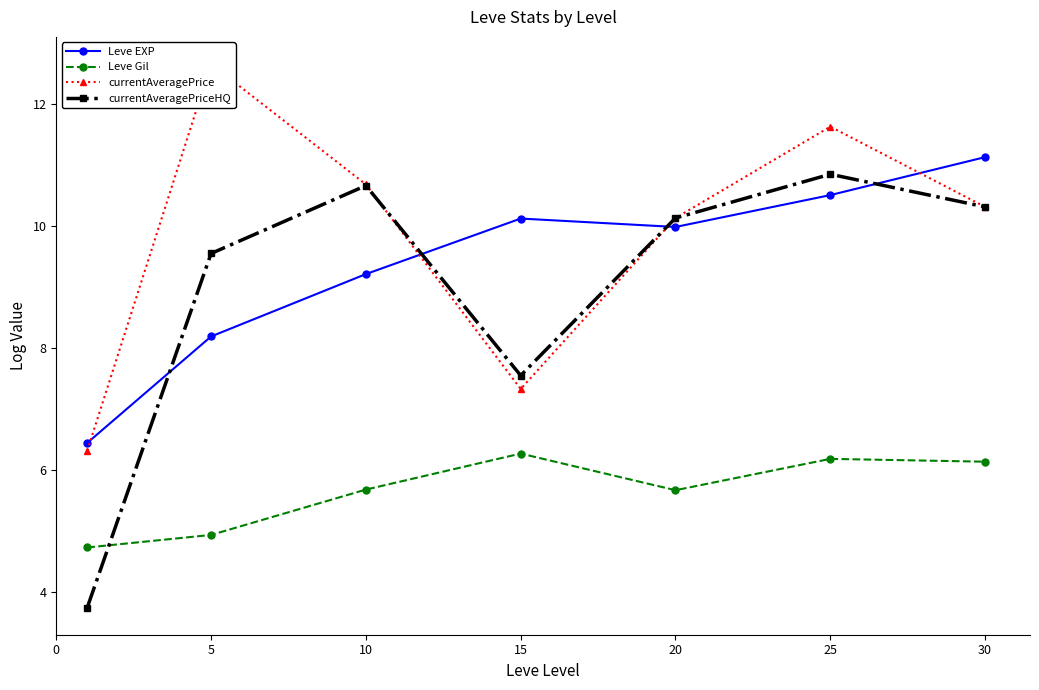

How many values in the currentAveragePrice series exceed 10?

5